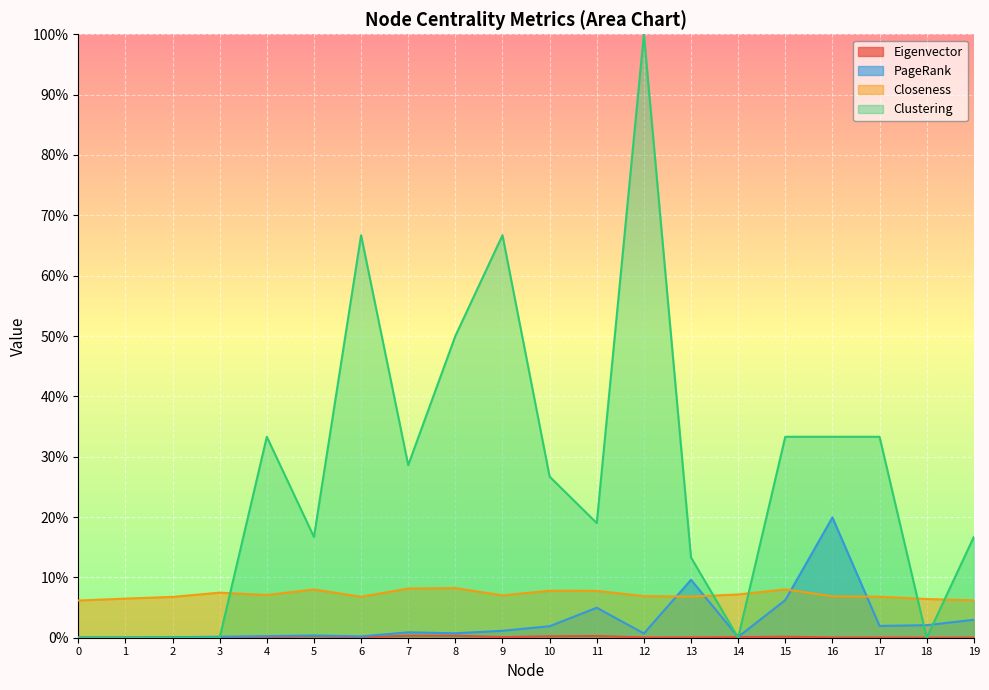

Rank the series at 0 from highest to lowest value.

Closeness, PageRank, Eigenvector, Clustering